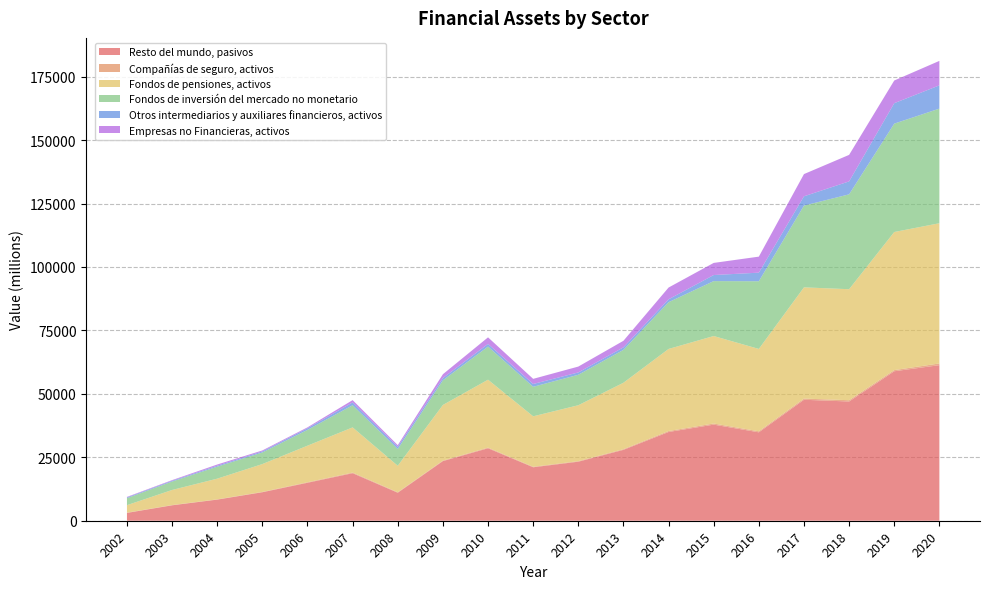

Reading right to left, transcribe all the data shown in this chart.

Resto del mundo, pasivos: 61310	58907	46988	47671	34842	37872	34974	27933	23264	21066	28554	23499	11028	18726	14963	11228	8326	6076	3079
Compañías de seguro, activos: 674	454	510	465	402	445	379	260	216	202	260	204	198	255	202	131	97	93	117
Fondos de pensiones, activos: 55260	54425	43743	43837	32463	34476	32344	26184	22036	19880	26766	21925	10442	17805	14417	10973	8155	5952	2939
Fondos de inversión del mercado no monetario: 45173	42709	37393	32218	26674	21639	18429	12962	12007	11638	13051	9708	6611	8727	6222	4575	4718	3326	2758
Otros intermediarios y auxiliares financieros, activos: 9162	8061	5102	3660	3384	2396	1137	991	923	1106	1052	895	868	1117	642	428	386	321	308
Empresas no Financieras, activos: 9647	8938	10447	8764	6314	4778	4637	2583	2307	2023	2589	1506	640	907	362	368	474	239	191